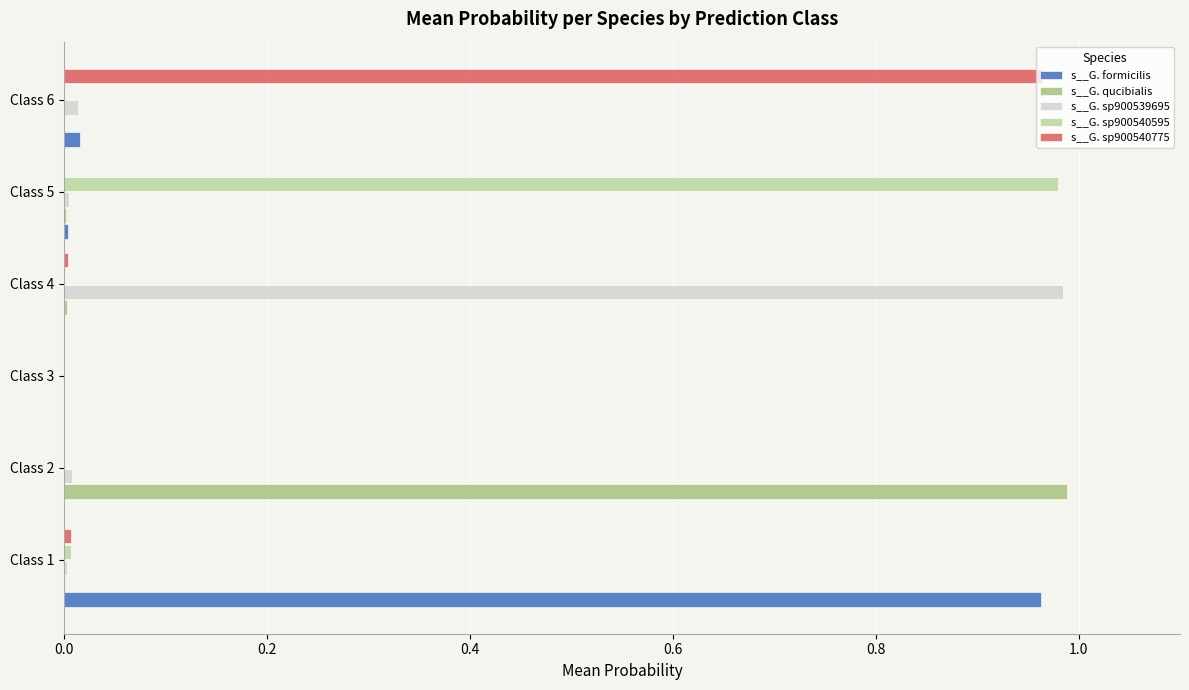

Is the value of s__G. qucibialis at Class 4 greater than the value of s__G. formicilis at Class 1?

No